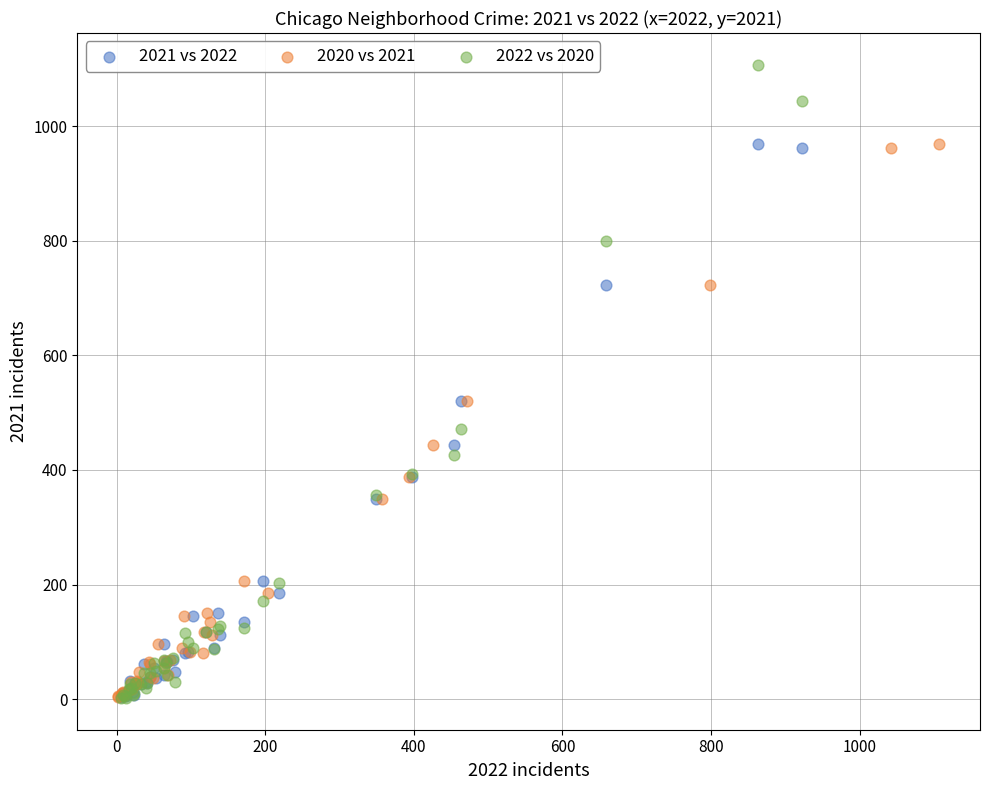

Which series has the largest Y range (max minus min)?

2022 vs 2020